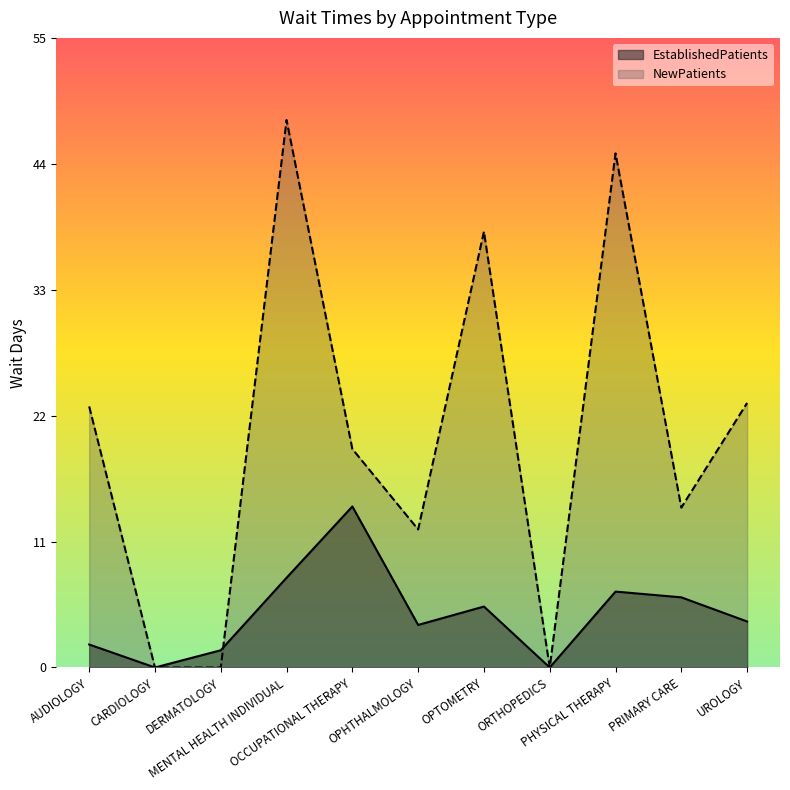

How many intersections are there between EstablishedPatients and NewPatients?

1